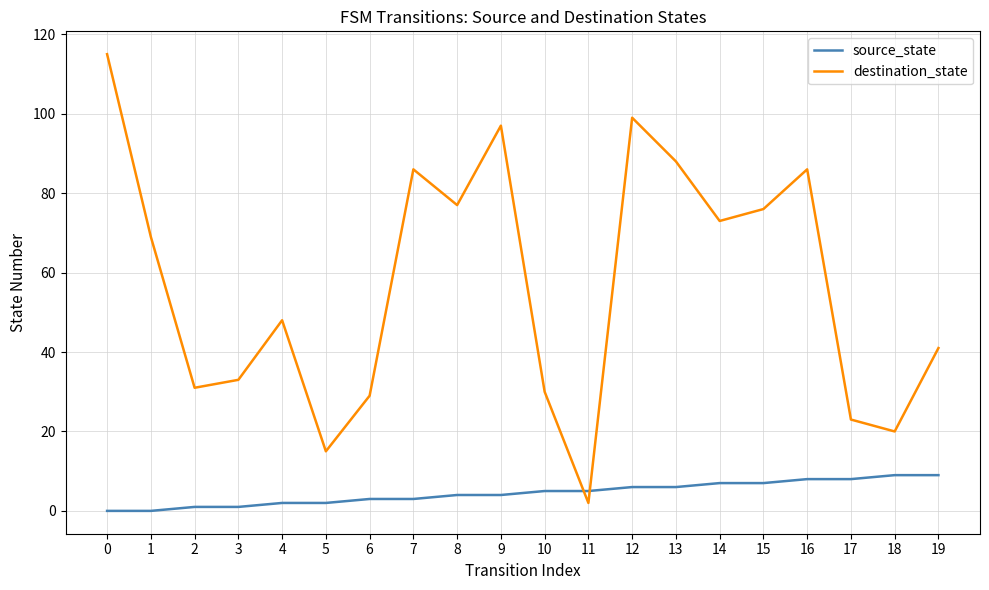

What value does the destination_state series have at 19, to the nearest 10?

40